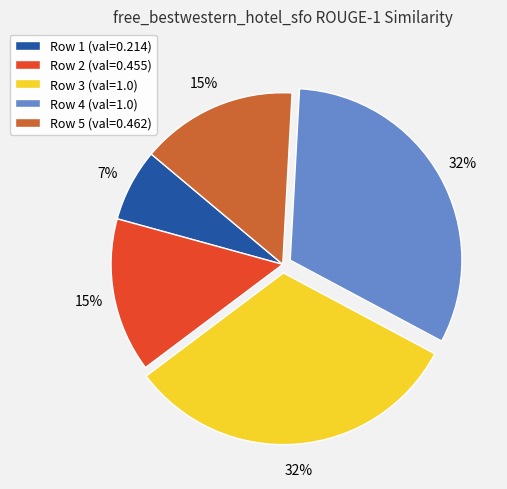

To the nearest percent, what percentage of the pie is Row 5 (val=0.462)?

15%